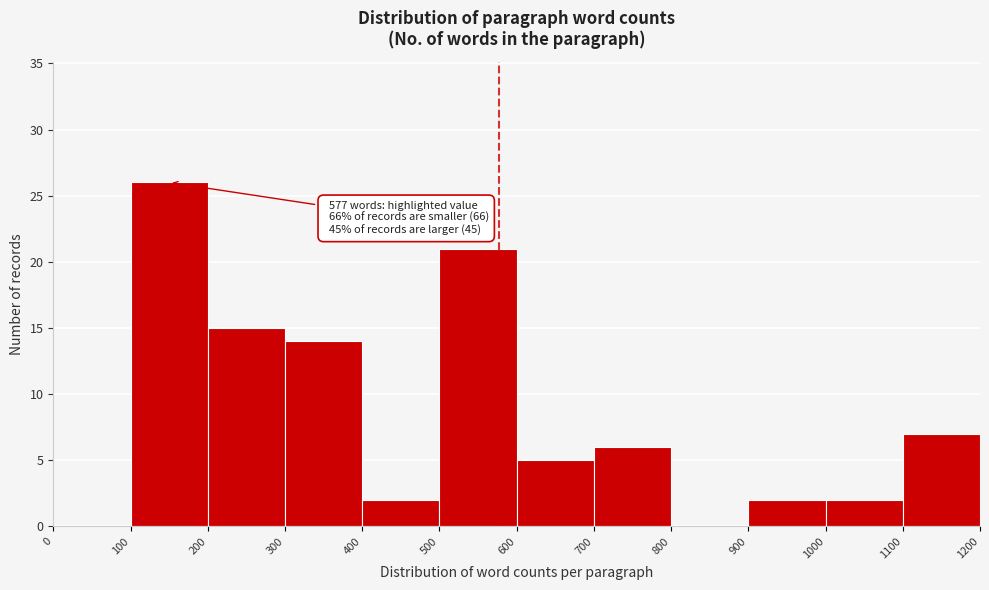

Over which range of the x-axis is the bar tallest?

100 to 200